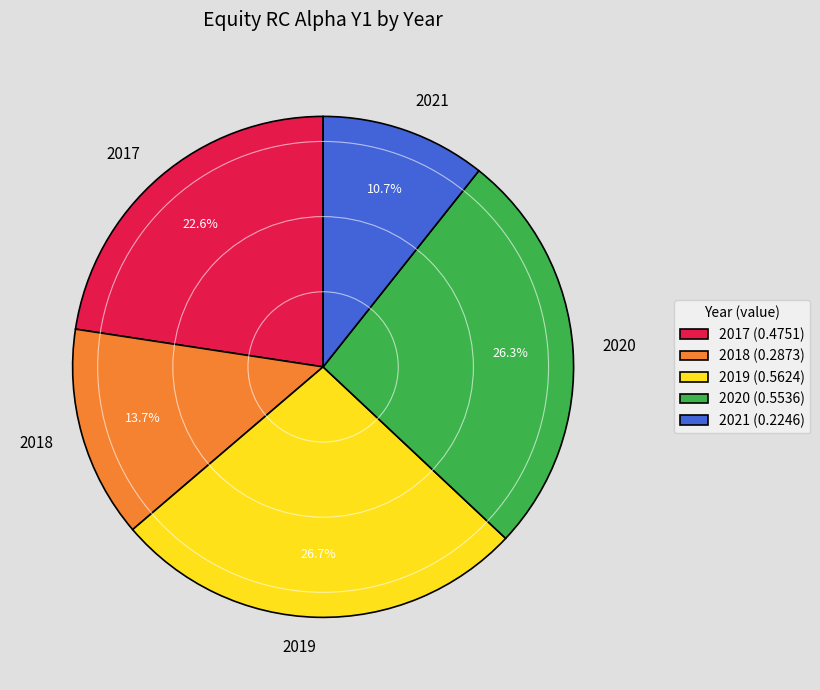

Is it true that 2018 is 14% of the pie?

True